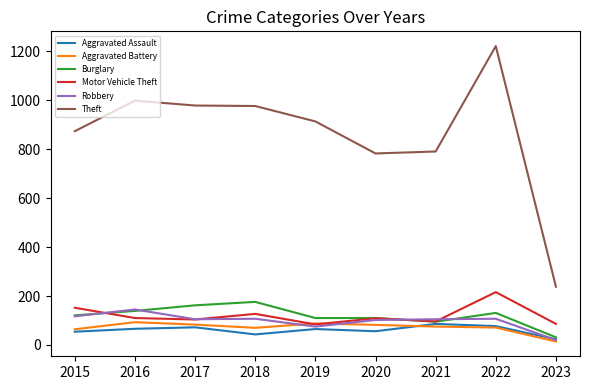

The Aggravated Battery series shows 88 at 2019. True or false?

True